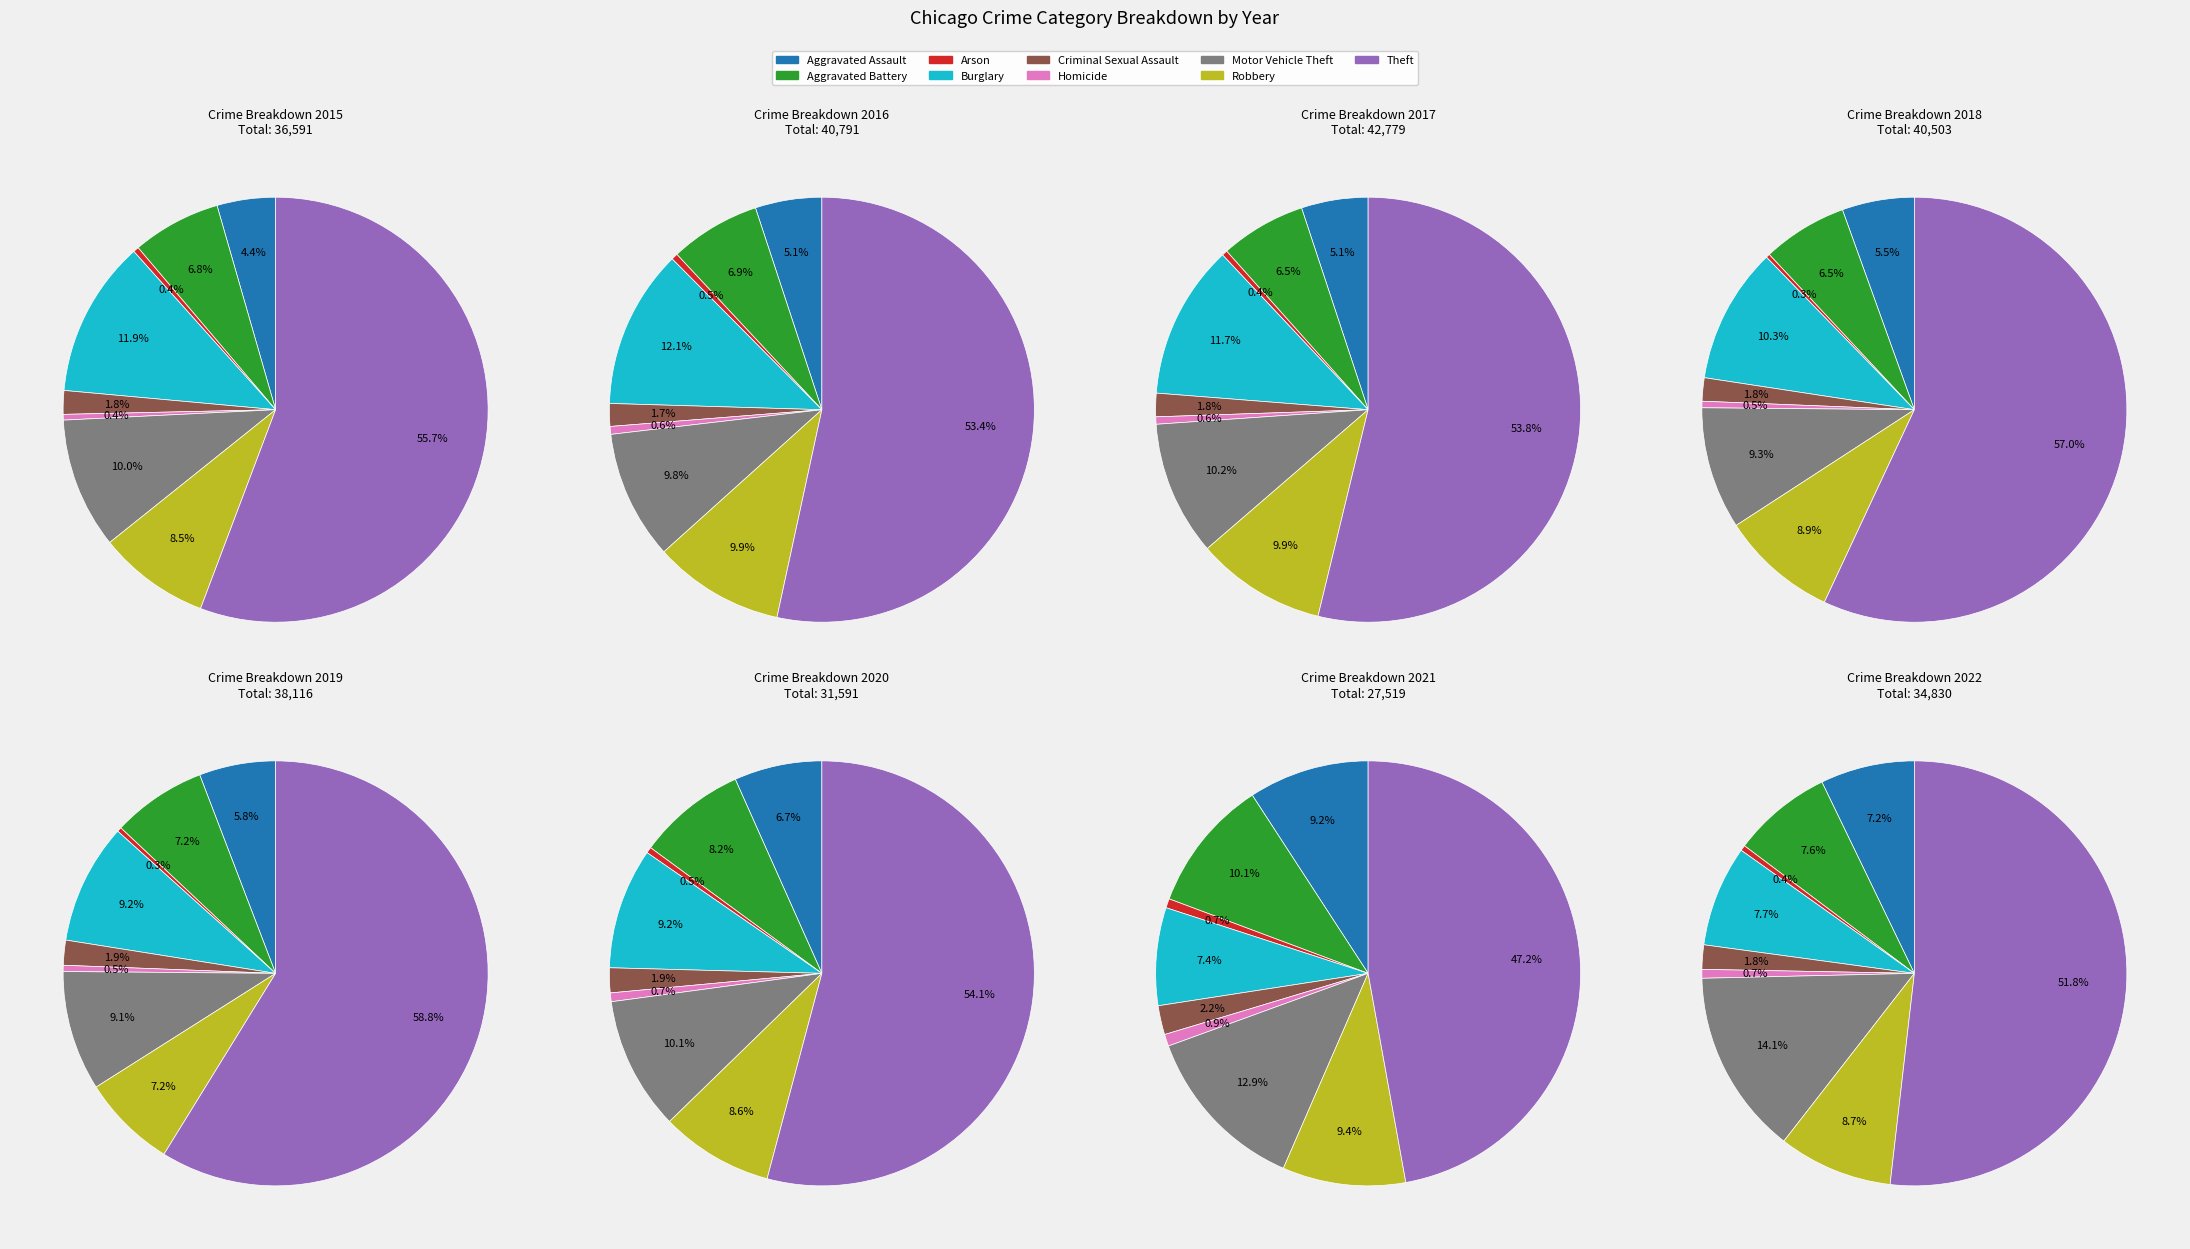

What portion of the pie excludes Burglary?

87.9%